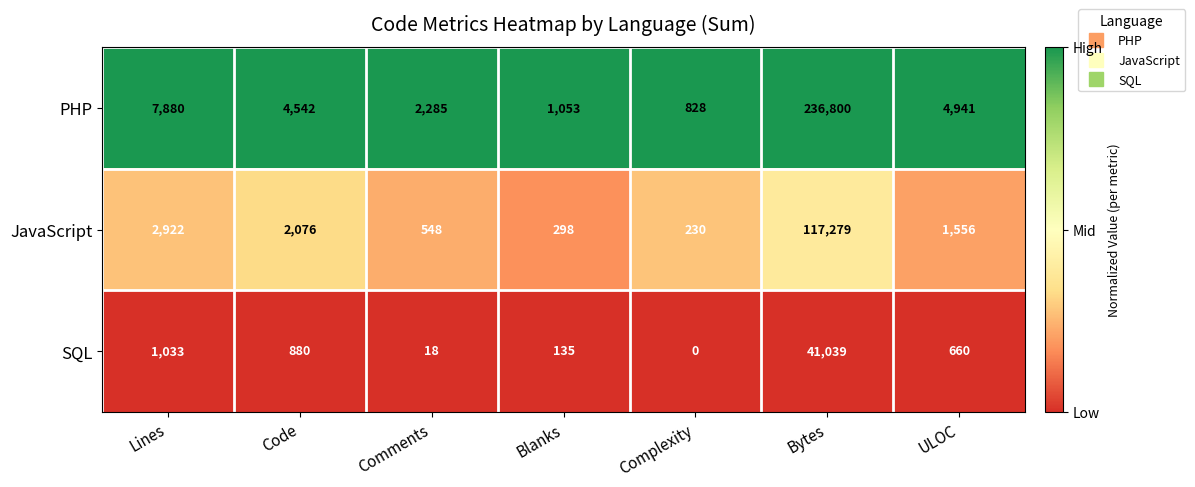

How many data points does each series have?

7